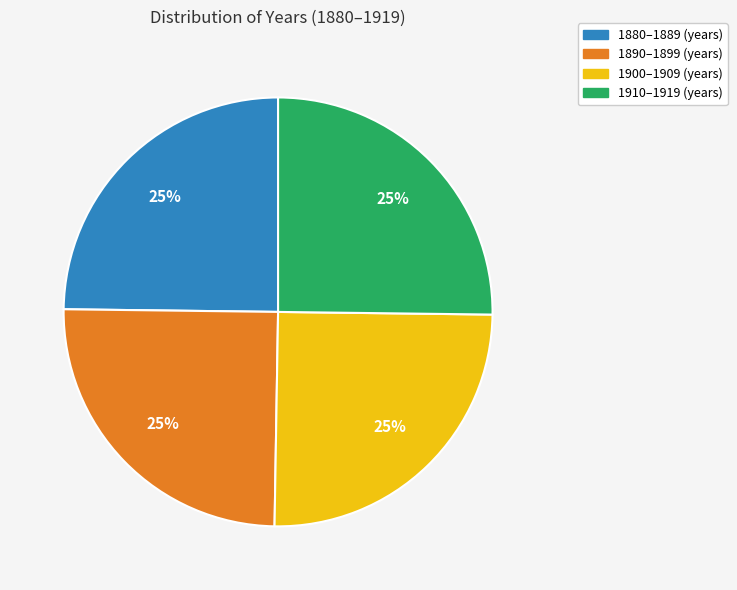

The 1910–1919 (years) slice represents 40% of the pie. True or false?

False